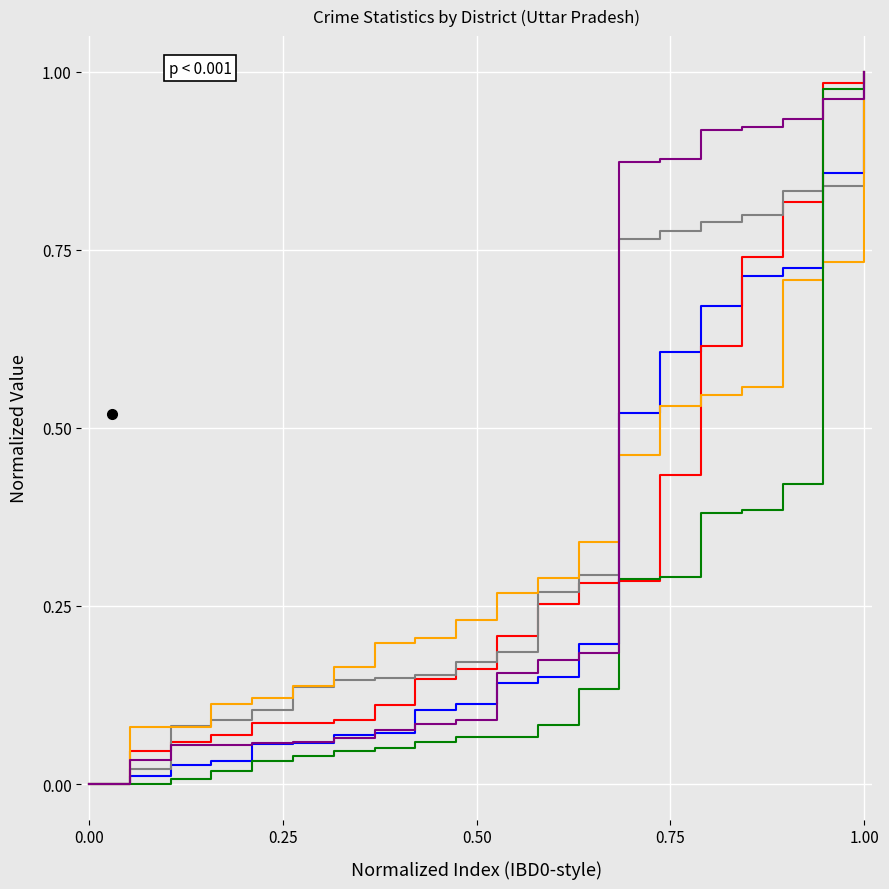

Is this an area chart (filled region under the line)?

No